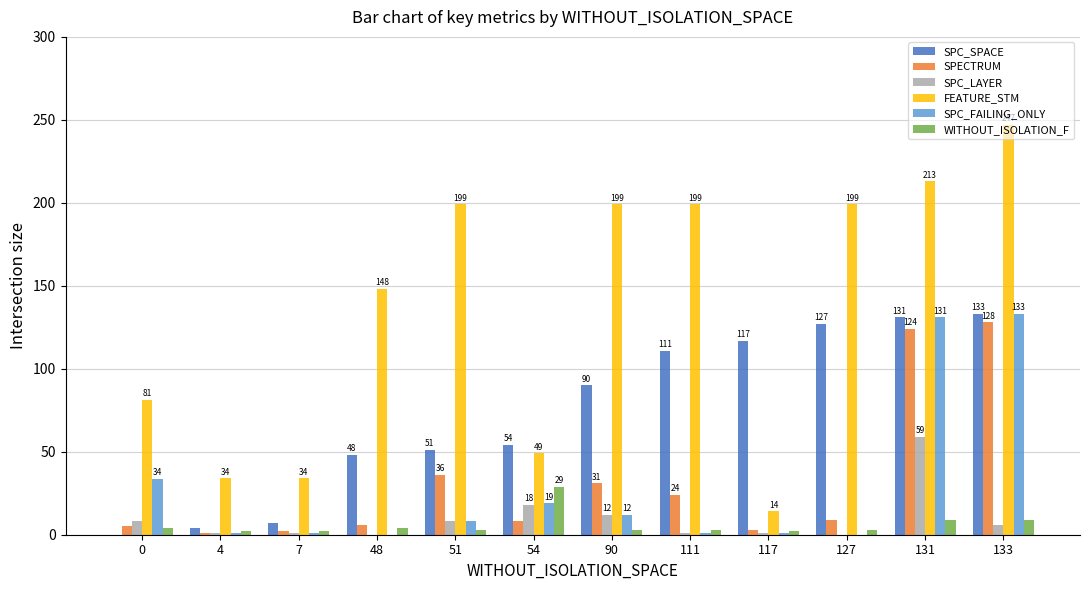

What is the spread (max minus min) of values at 48?

148.0